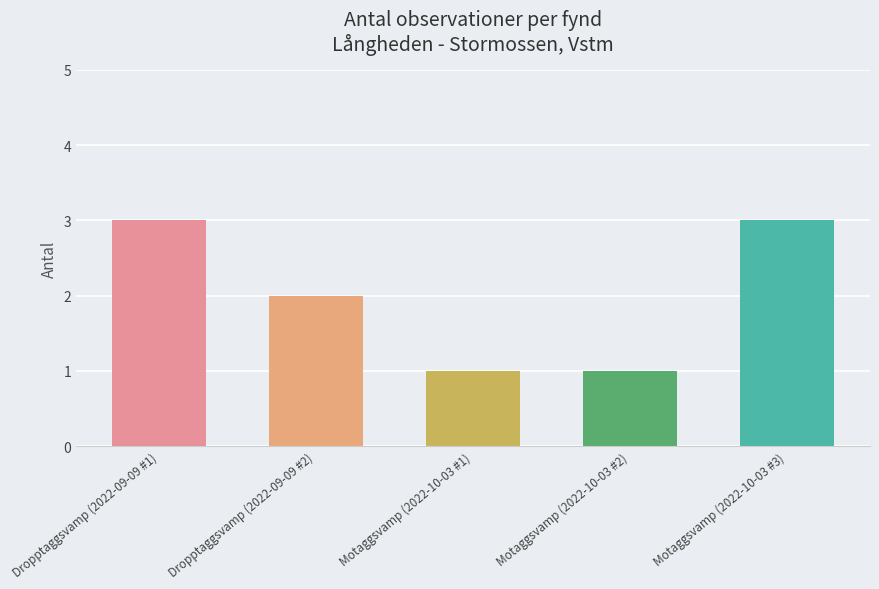

What is the average value?

2